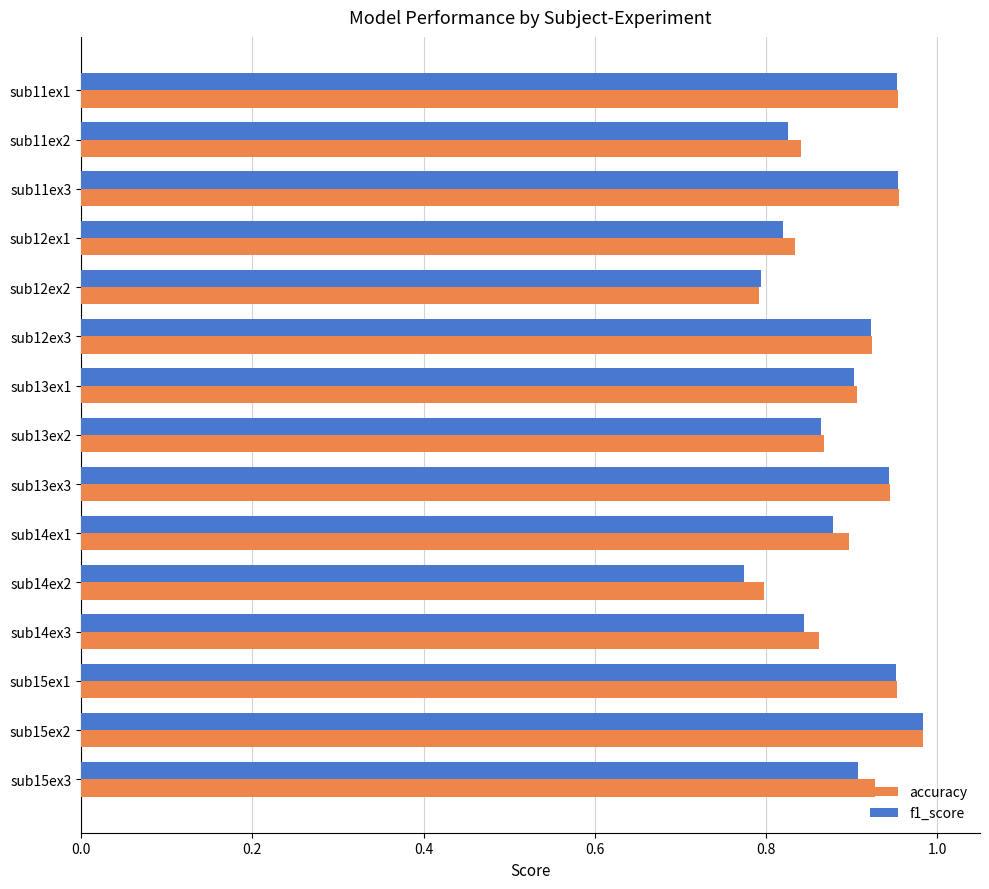

What is the sum of the accuracy values at sub13ex2 and sub11ex1?

1.8